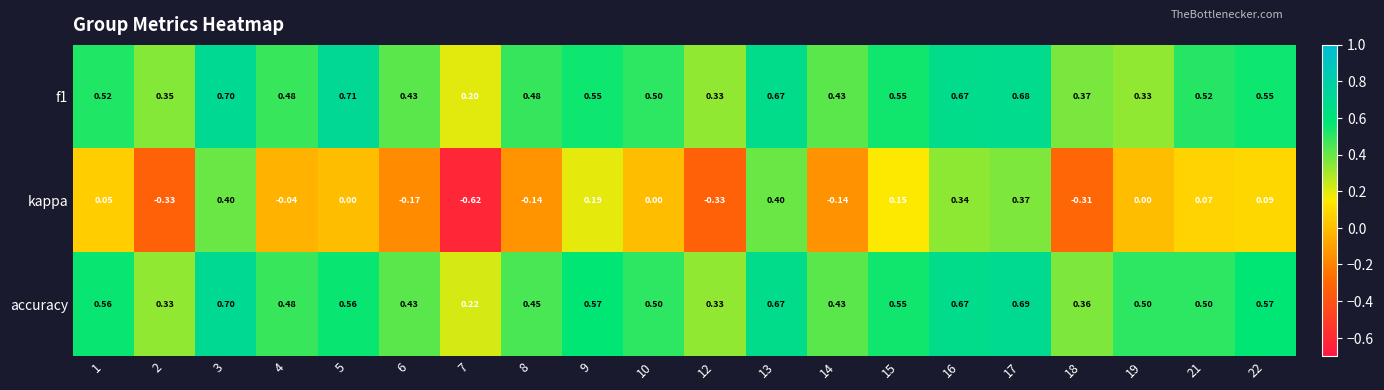

How many categories are shown in the chart?

20